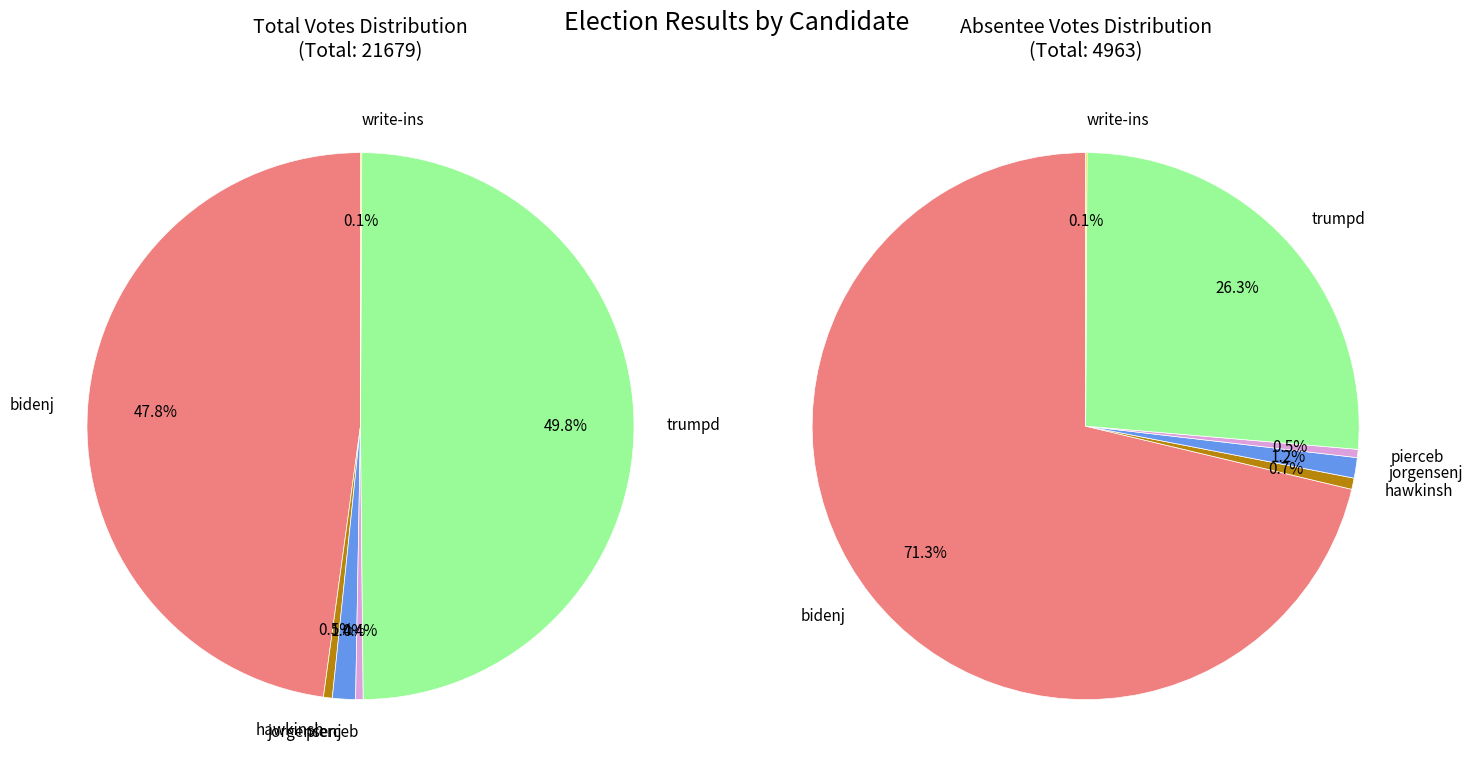

Combined, do jorgensenj and write-ins account for over 50%?

No